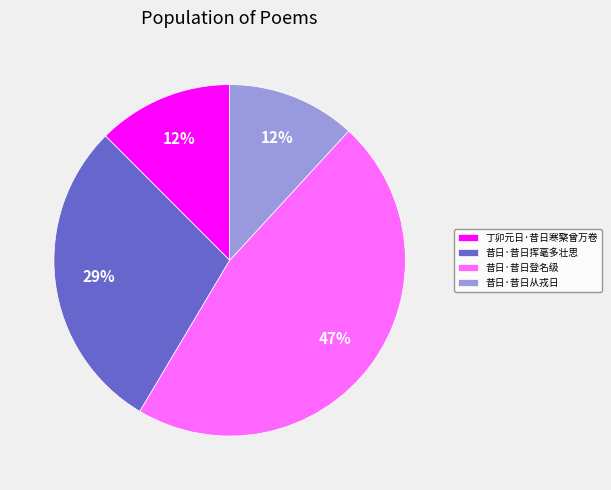

What is the largest slice in the pie chart?

昔日·昔日登名级